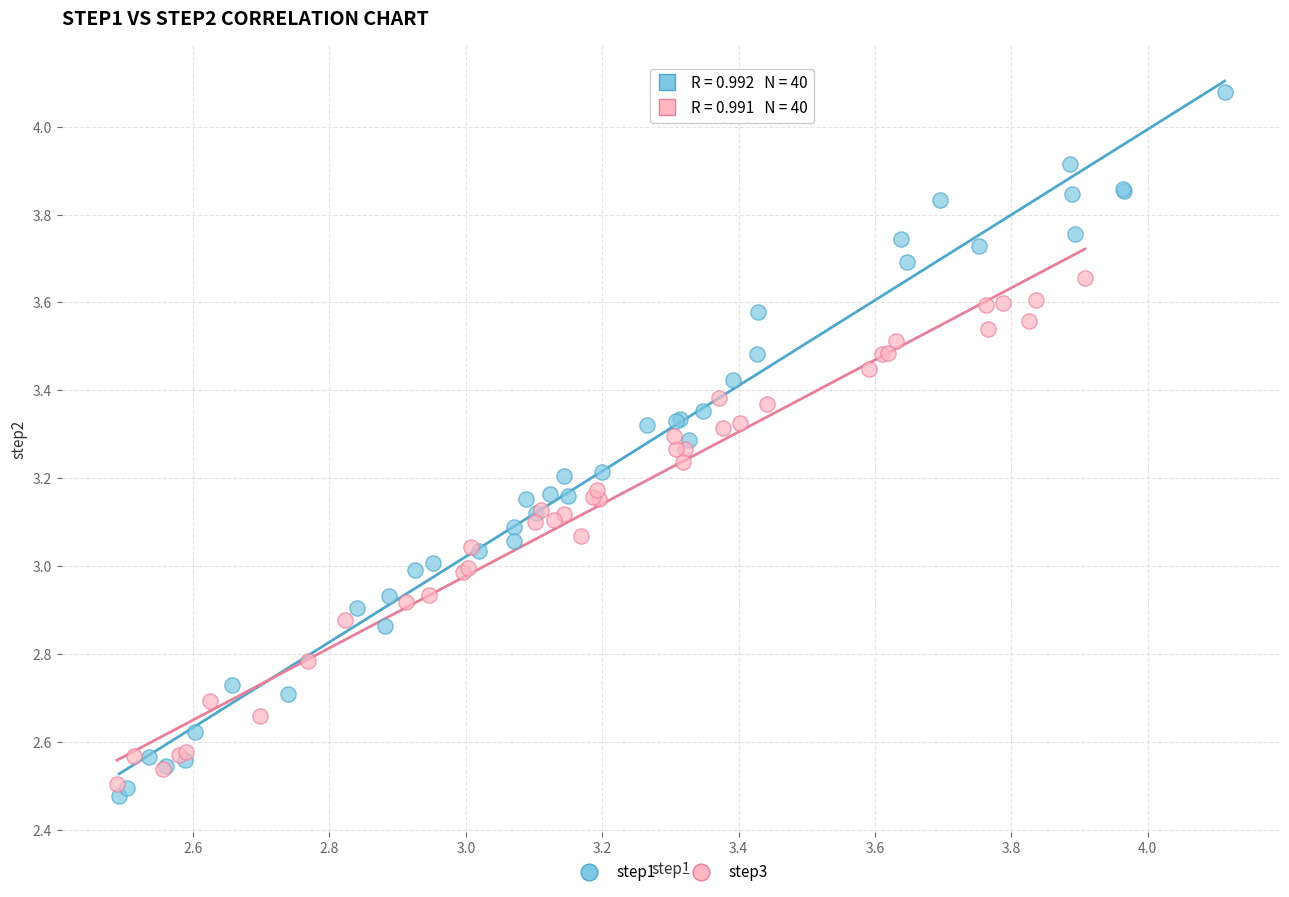

Which series reaches the maximum Y coordinate?

step1